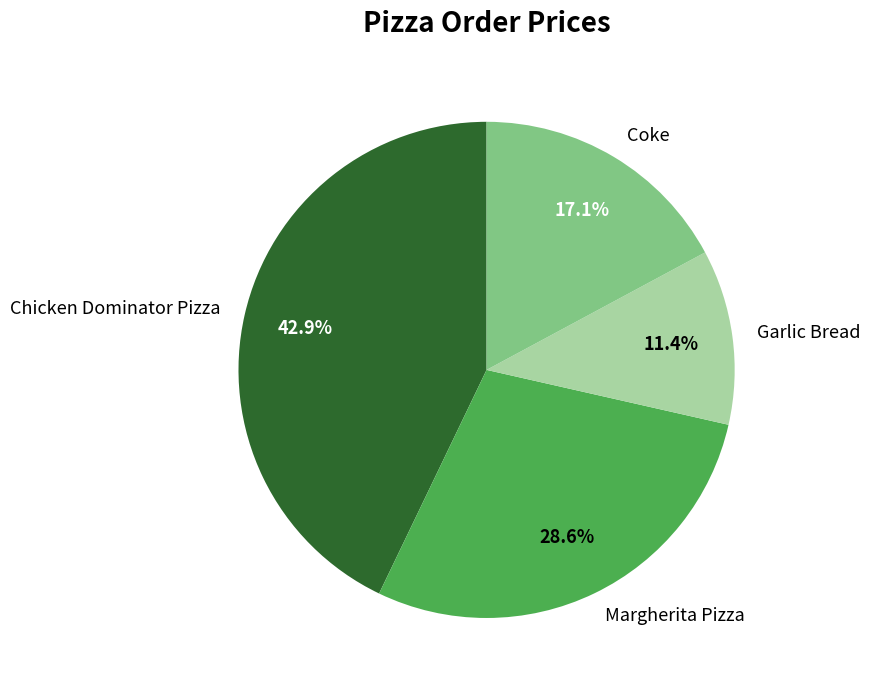

How many segments does this pie chart have?

4